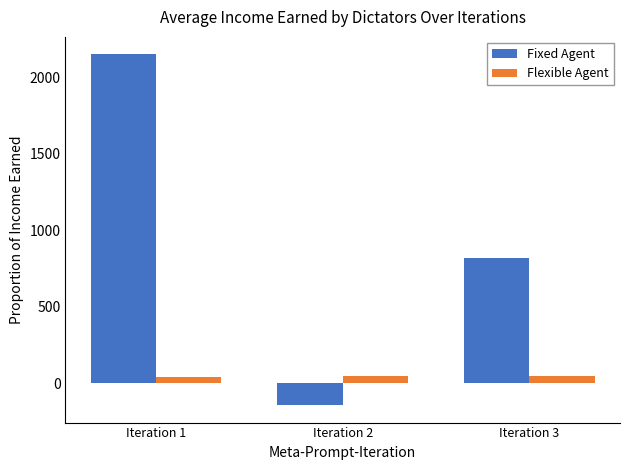

Where is Fixed Agent nearest to the value 1003?

Iteration 3